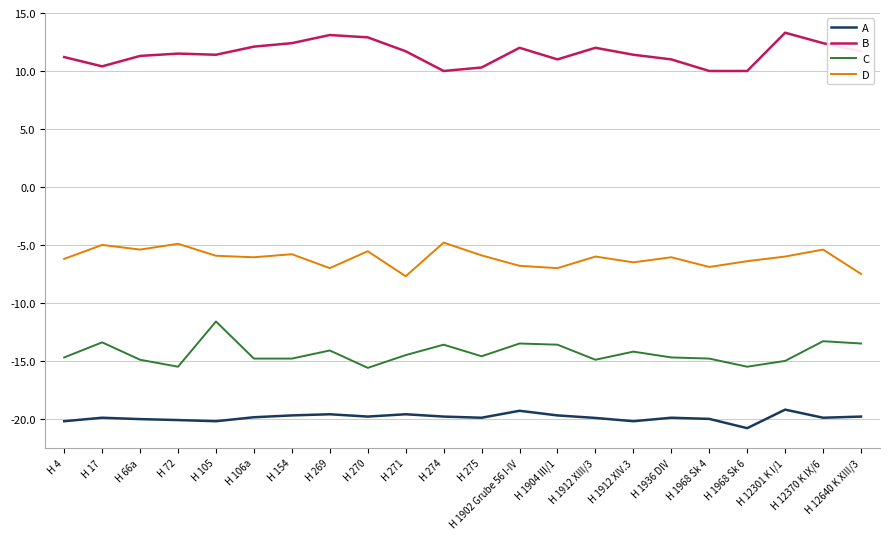

Rank the series at H 1968 Sk 4 from lowest to highest value.

A, C, D, B